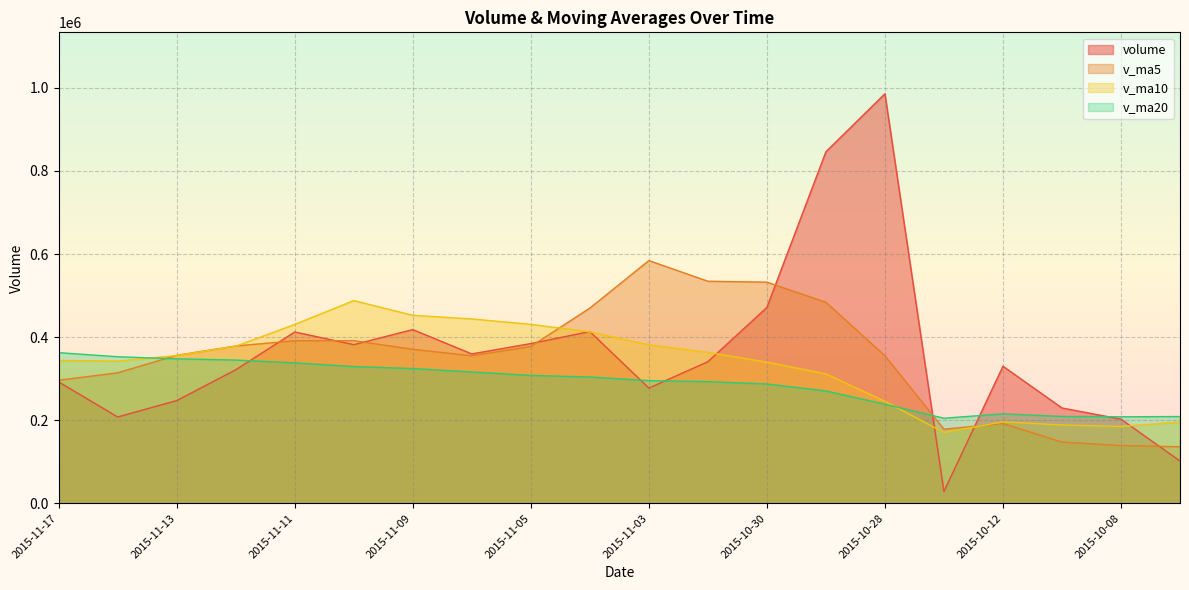

Reading right to left, extract all data points from this chart.

volume: 101842.7	202593.3	229501.8	329921.9	28593.3	985602.7	845980.9	471381.1	340873.3	277435.9	413438.6	384421.0	359578.9	418125.2	381930.2	412363.9	321390.8	247330.2	207843.0	292226.0
v_ma5: 136104.5	138982.7	147500.4	192036.6	178490.6	355242.6	483920.1	532296.0	534486.3	584254.8	469822.0	377510.0	355149.6	370600.0	391498.8	391283.9	378677.8	356228.1	314171.6	296230.8
v_ma10: 195658.9	184949.2	188541.9	196166.5	170493.3	245673.6	311451.4	339898.2	363261.5	381372.7	412532.3	430715.1	443722.8	452543.1	487876.8	430552.9	378093.9	355688.8	342385.8	343864.8
v_ma20: 208893.1	208272.0	209177.6	215414.0	204858.9	238607.5	270405.4	287261.8	292890.1	295311.0	304095.6	307832.1	316132.3	324354.8	329185.0	338113.2	344772.7	347793.5	352823.6	362618.7